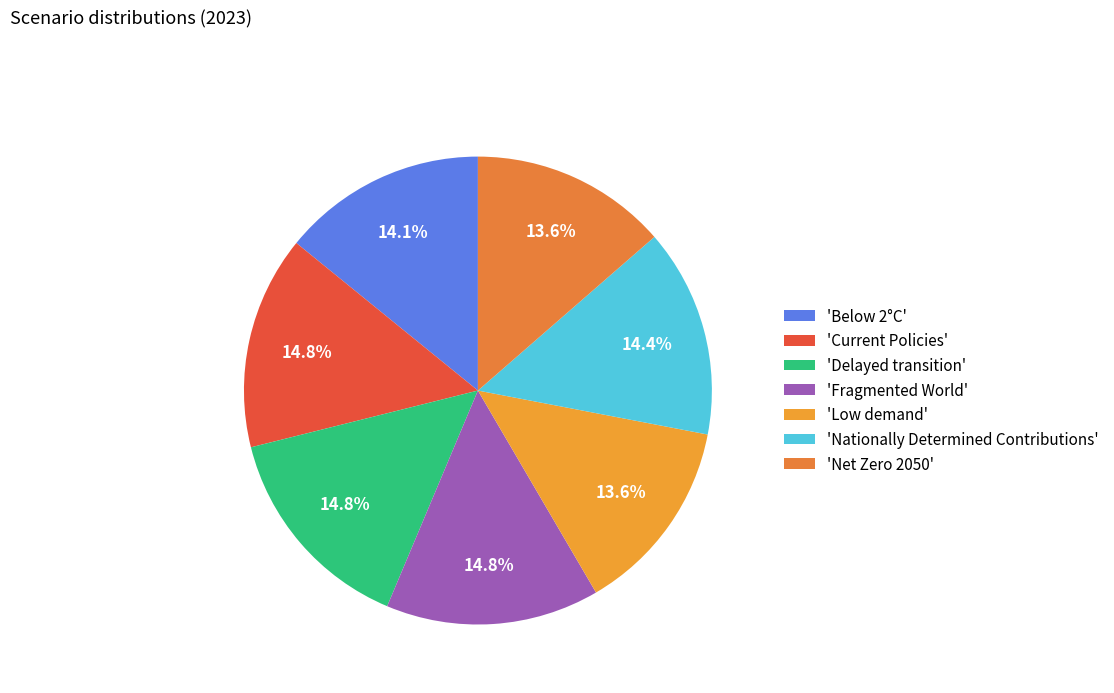

To the nearest percent, what is the difference between the largest and smallest slice percentages?

1%